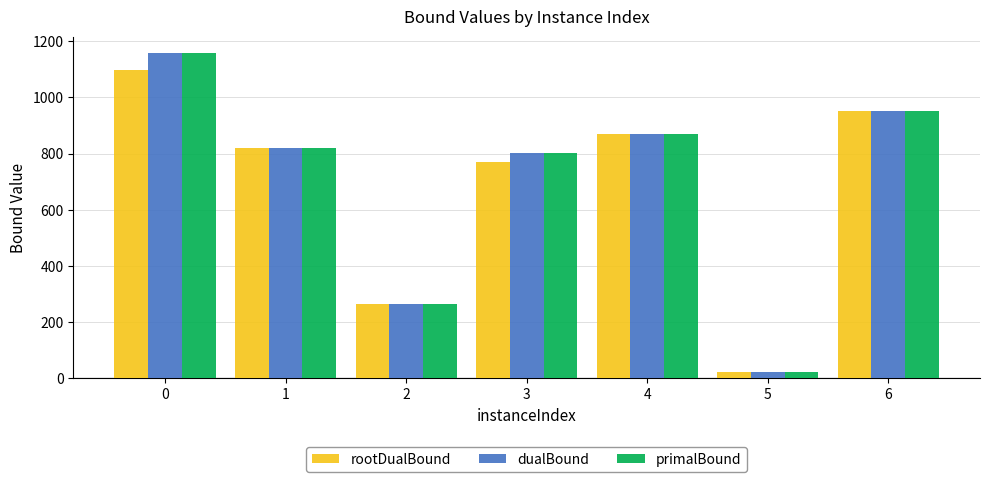

What is the value of the rootDualBound bar at the 1st from the left?

1097.0